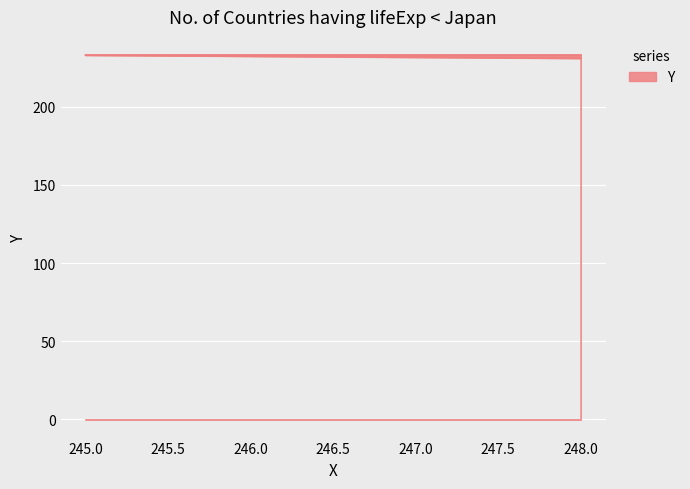

What is the difference between the values at 248 and 248?

2